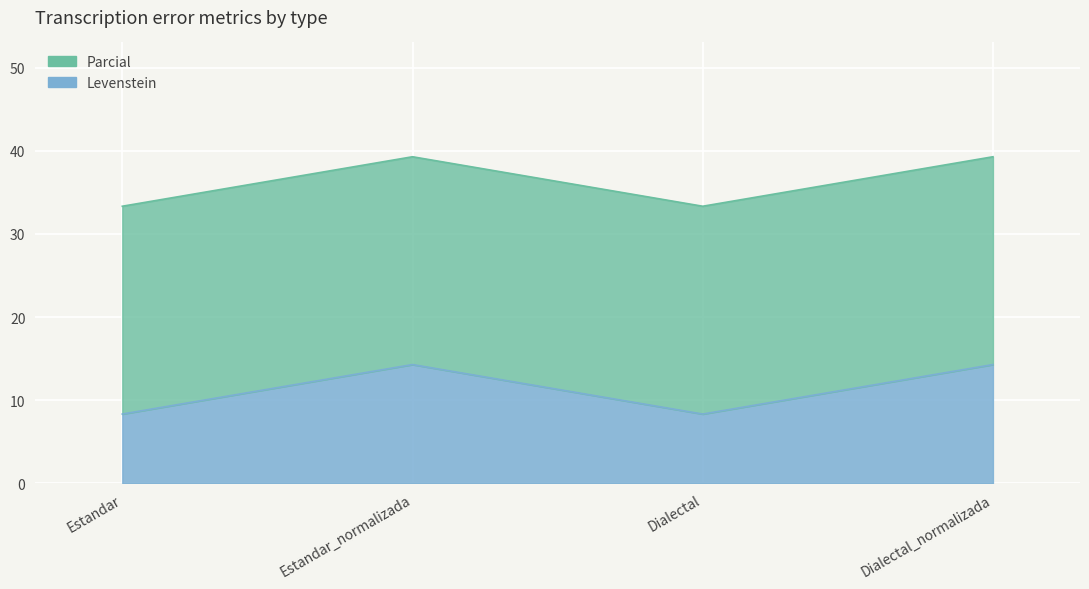

How many data points are less than 14?

2